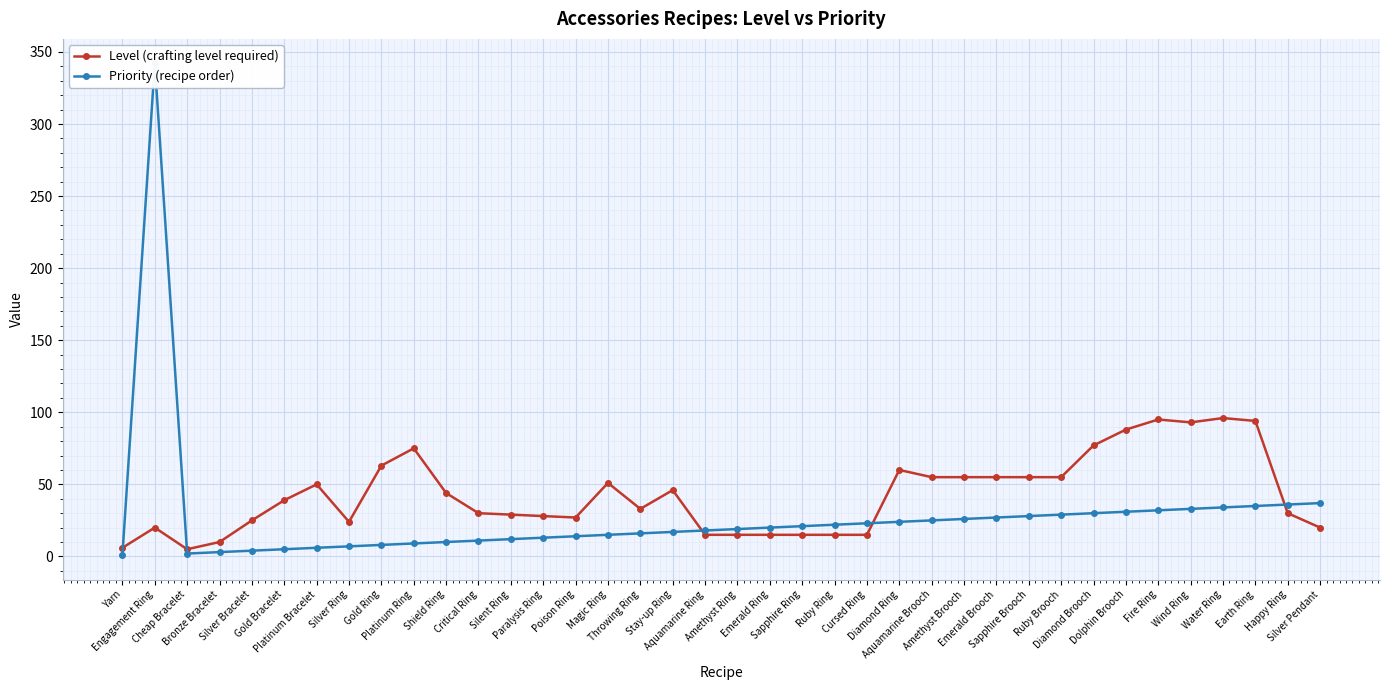

Reading left to right, extract all data points from this chart.

Level (crafting level required): 6	20	5	10	25	39	50	24	63	75	44	30	29	28	27	51	33	46	15	15	15	15	15	15	60	55	55	55	55	55	77	88	95	93	96	94	30	20
Priority (recipe order): 1	342	2	3	4	5	6	7	8	9	10	11	12	13	14	15	16	17	18	19	20	21	22	23	24	25	26	27	28	29	30	31	32	33	34	35	36	37